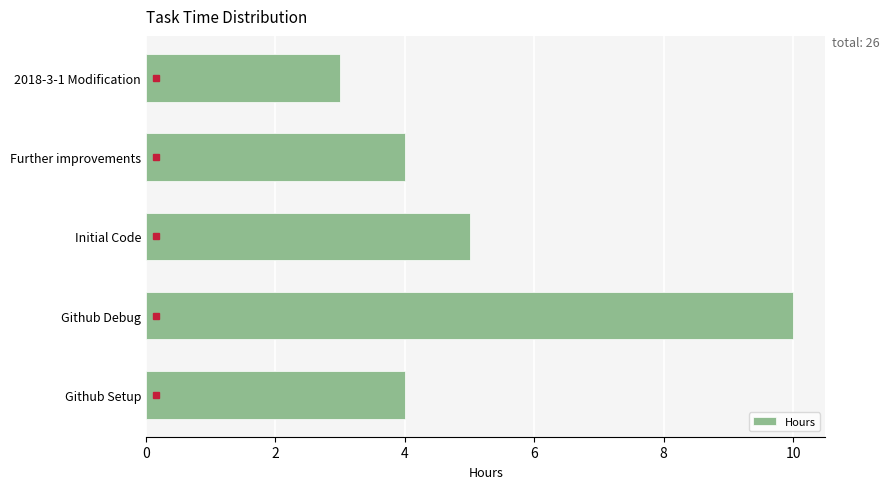

Reading bottom to top, transcribe all the data shown in this chart.

Github Setup=4	Github Debug=10	Initial Code=5	Further improvements=4	2018-3-1 Modification=3